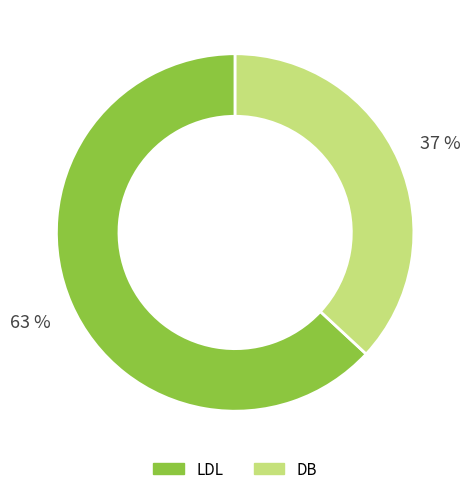

To the nearest percent, what portion does LDL represent?

63%